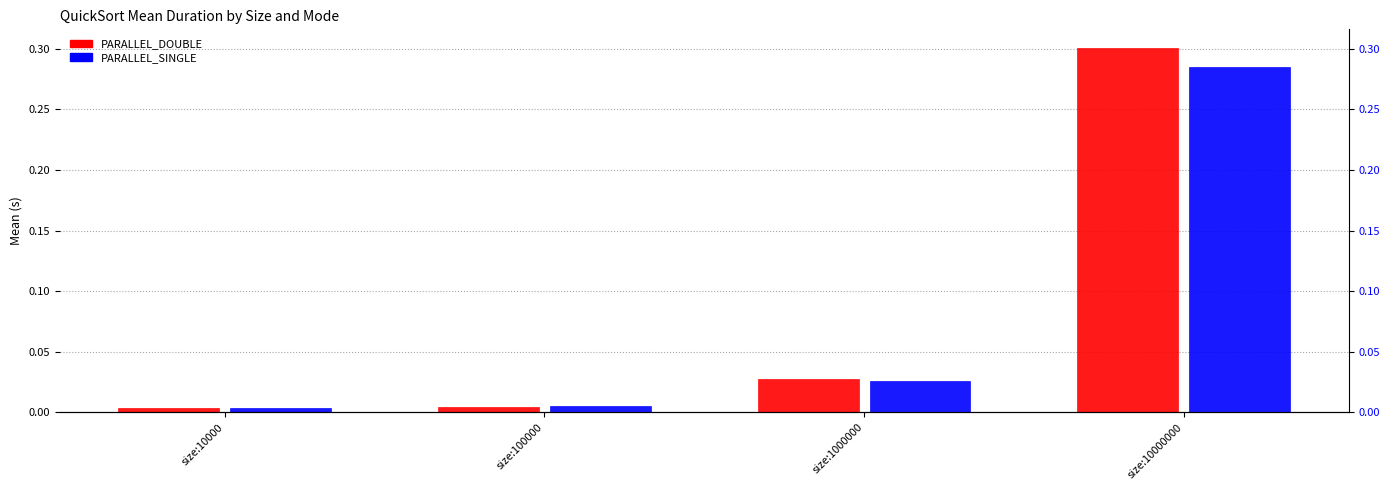

Reading left to right, extract all data points from this chart.

PARALLEL_DOUBLE: size:10000=0.0	size:100000=0.0	size:1000000=0.0	size:10000000=0.3
PARALLEL_SINGLE: size:10000=0.0	size:100000=0.0	size:1000000=0.0	size:10000000=0.3